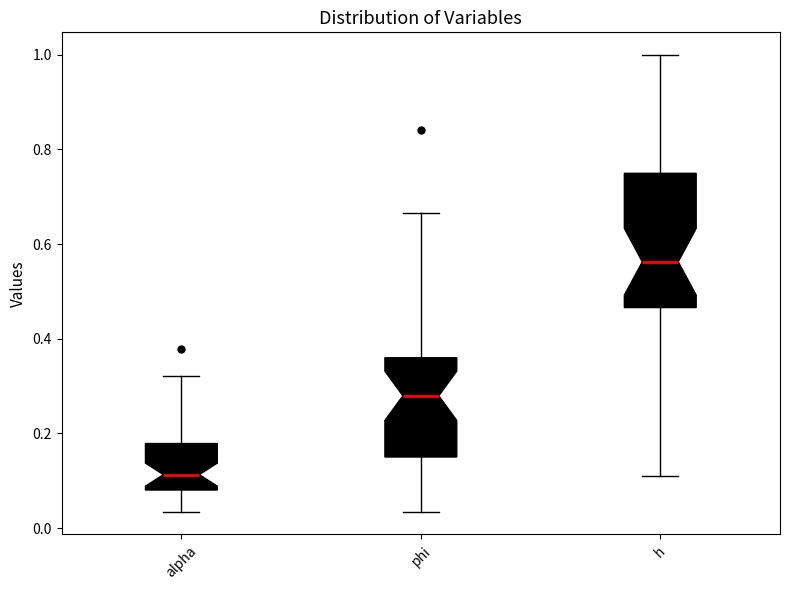

Reading left to right, read every box against the y-axis: the position of its median line, the range the box covers, and the ends of its whiskers. The values are not printed on the chart, so give them approximately, as read against the axis.

alpha: median 0.12, box 0.08 to 0.18, whiskers 0.04 to 0.32
phi: median 0.28, box 0.16 to 0.36, whiskers 0.04 to 0.66
h: median 0.56, box 0.46 to 0.74, whiskers 0.10 to 1.00